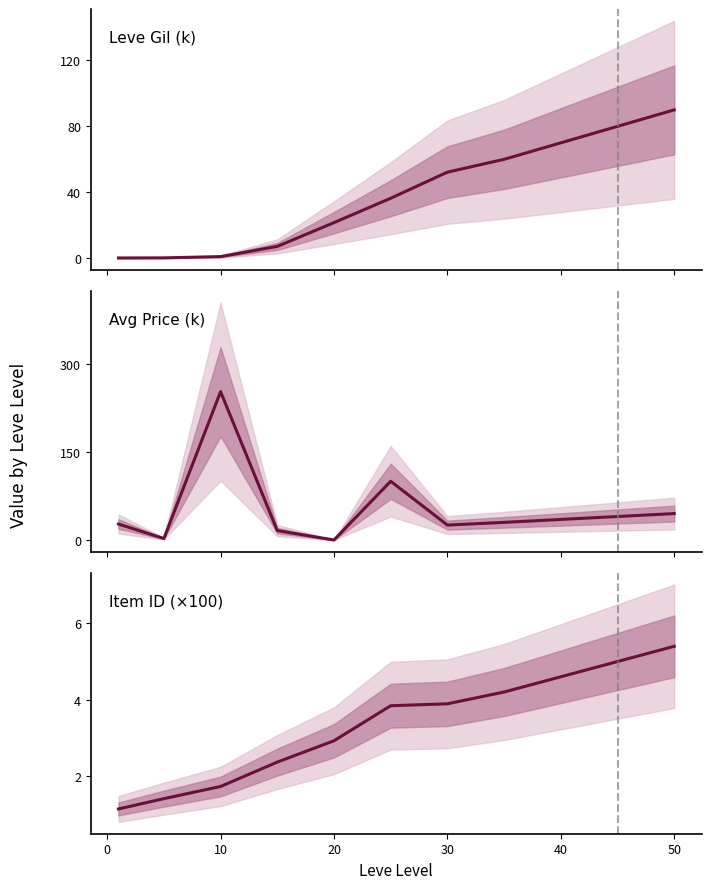

Reading left to right, transcribe all the data shown in this chart.

Leve Gil (k): 0.2	0.2	1.0	7.2	21.6	36.4	52.2	60.0	70.0	80.0	90.0
Avg Price (k): 27.1	2.5	252.5	16.0	0.0	100.0	25.4	30.0	35.0	40.0	45.0
Item ID (×100): 1.1	1.4	1.7	2.4	2.9	3.8	3.9	4.2	4.6	5.0	5.4